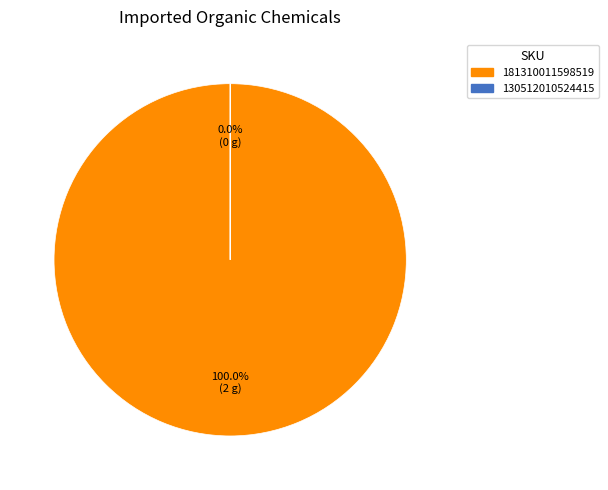

What is the change in value from 181310011598519 to 130512010524415?

-2